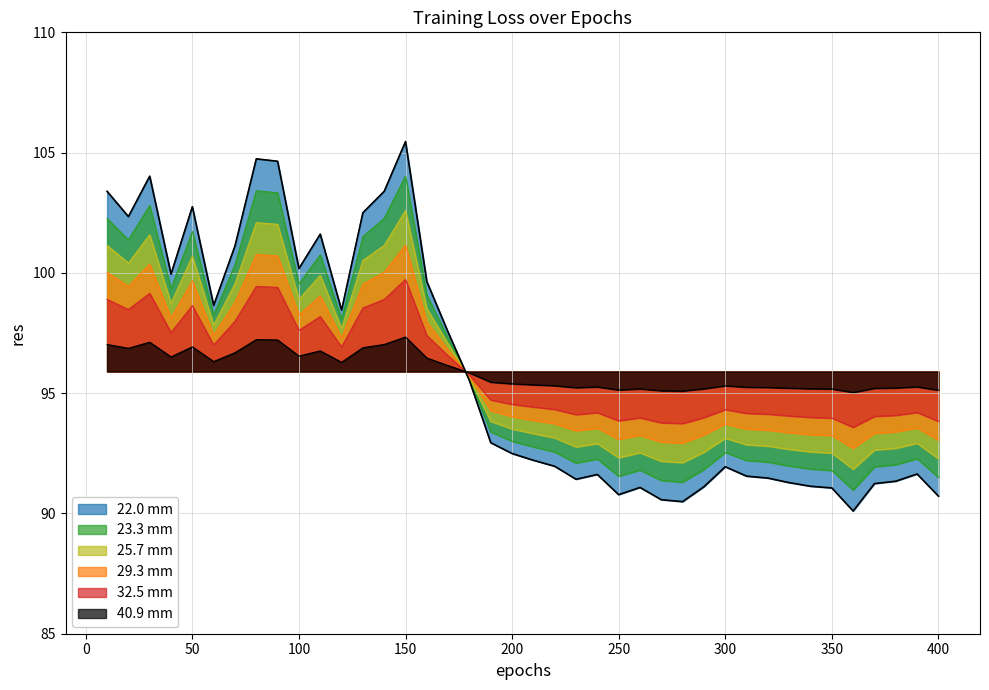

How many data points does each series have?

40